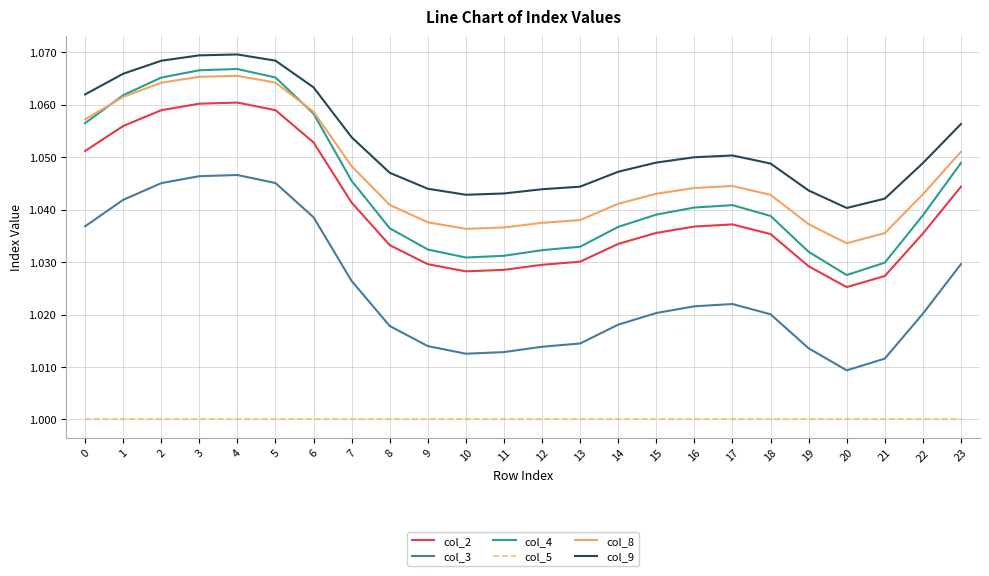

True or false: col_5 and col_4 intersect in this chart.

False